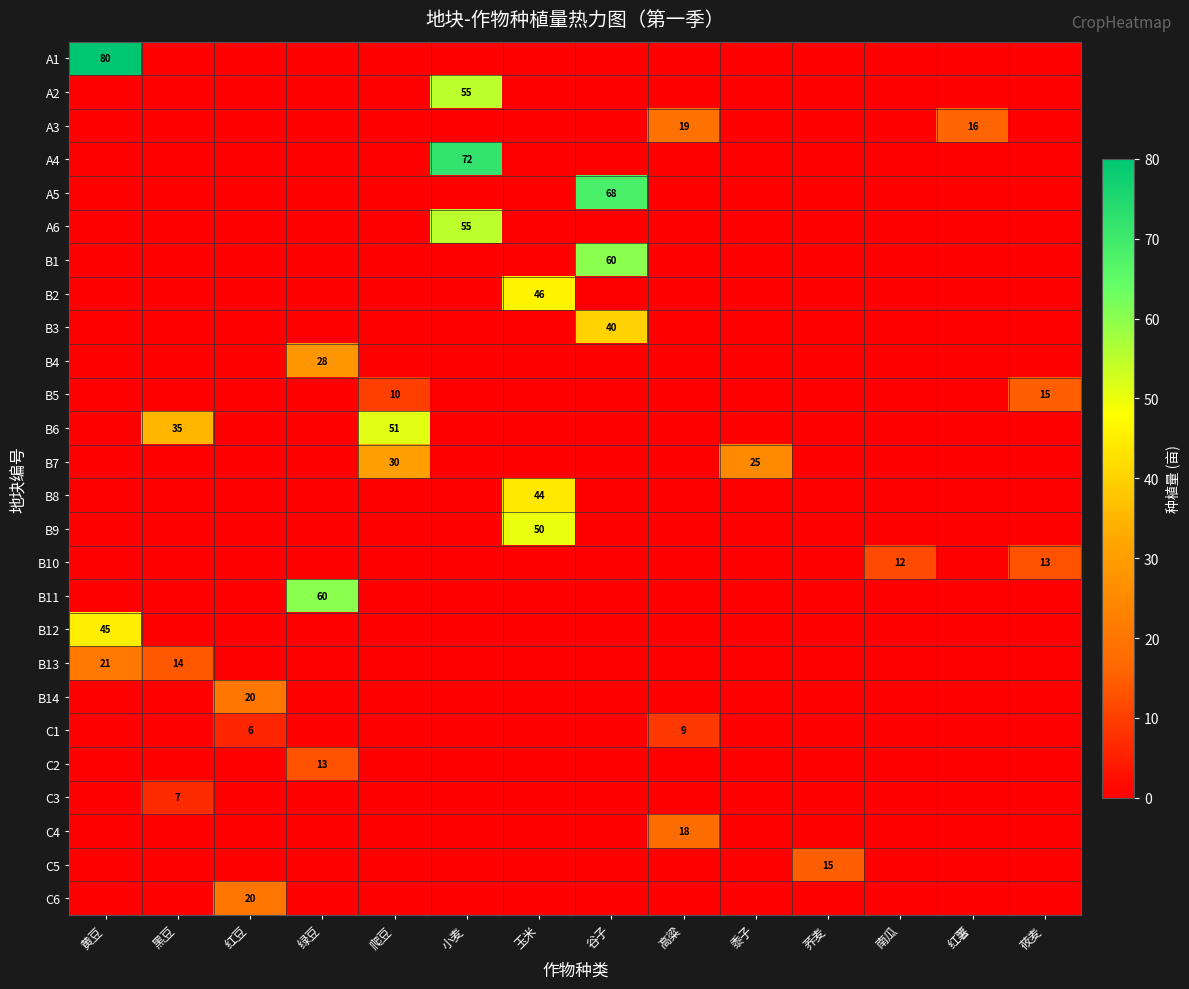

What is the total value across all series at 小麦?

182